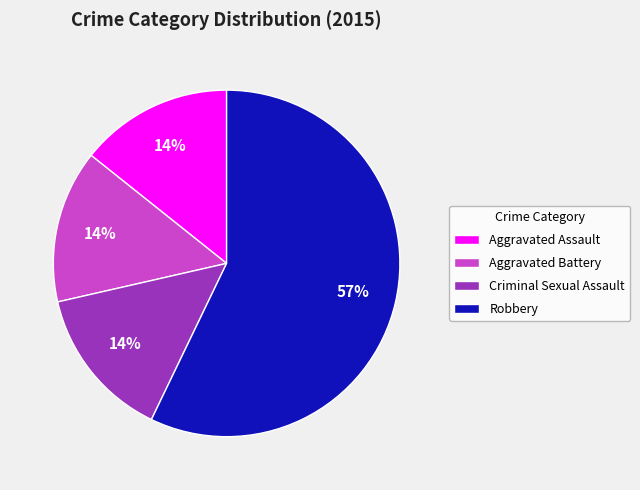

Does Aggravated Battery account for over 50% of the chart?

No